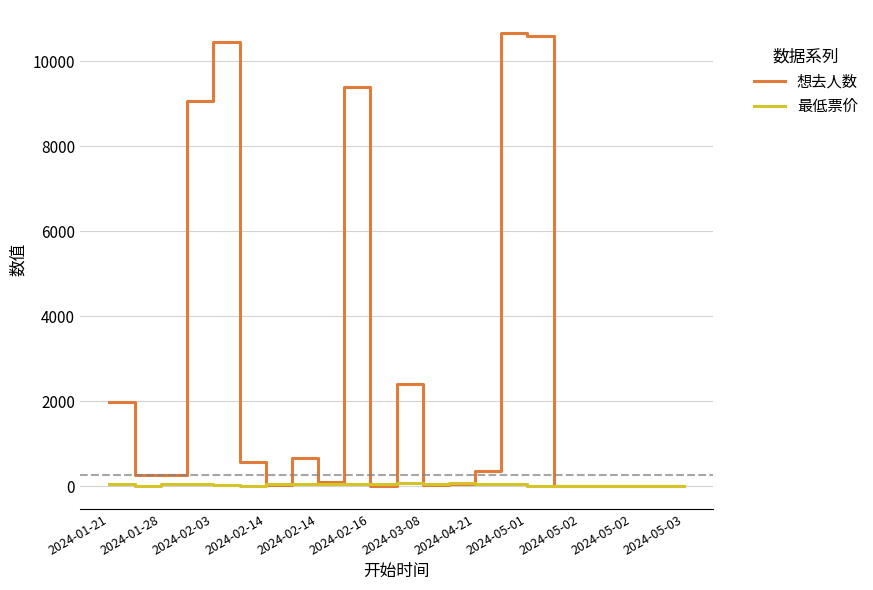

List the series in order of their overall mean, lowest first.

最低票价, 想去人数